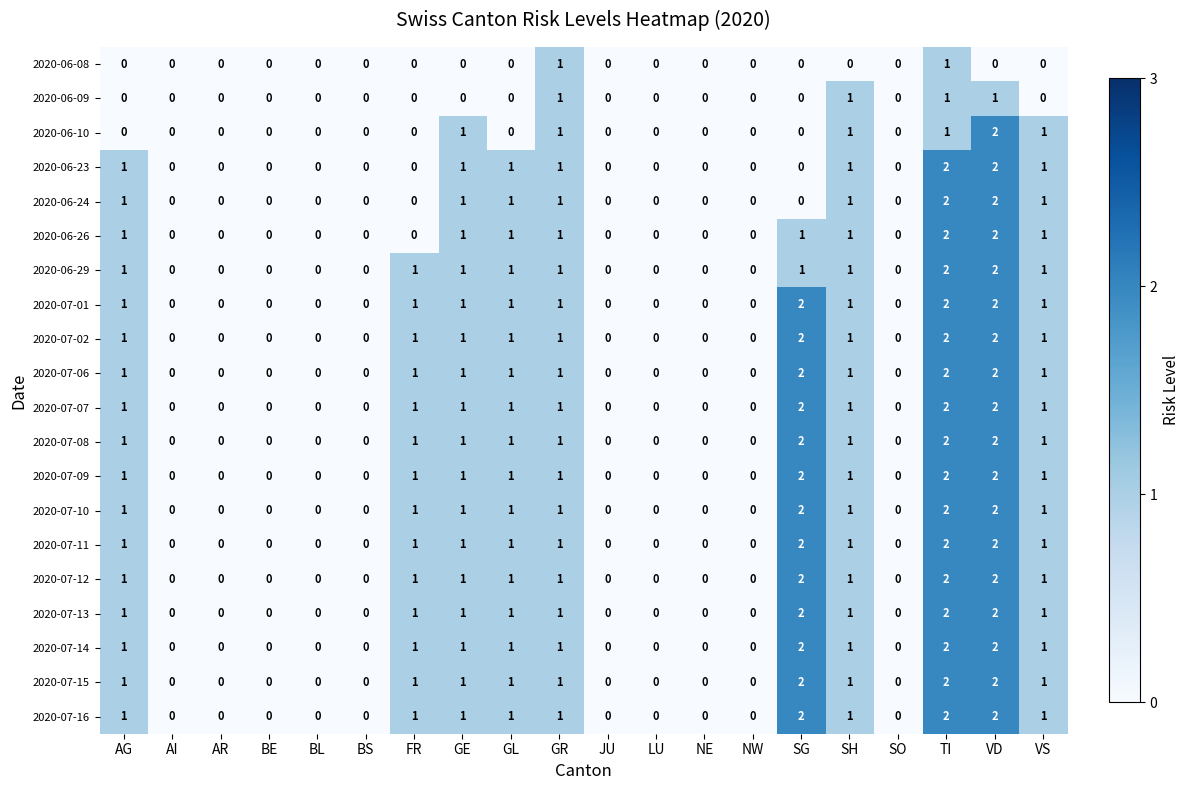

The value of 2020-06-26 at AI is -1. True or false?

False